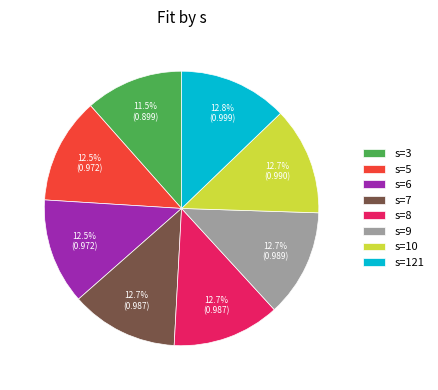

To the nearest percent, what is the difference between the largest and smallest slice percentages?

1%